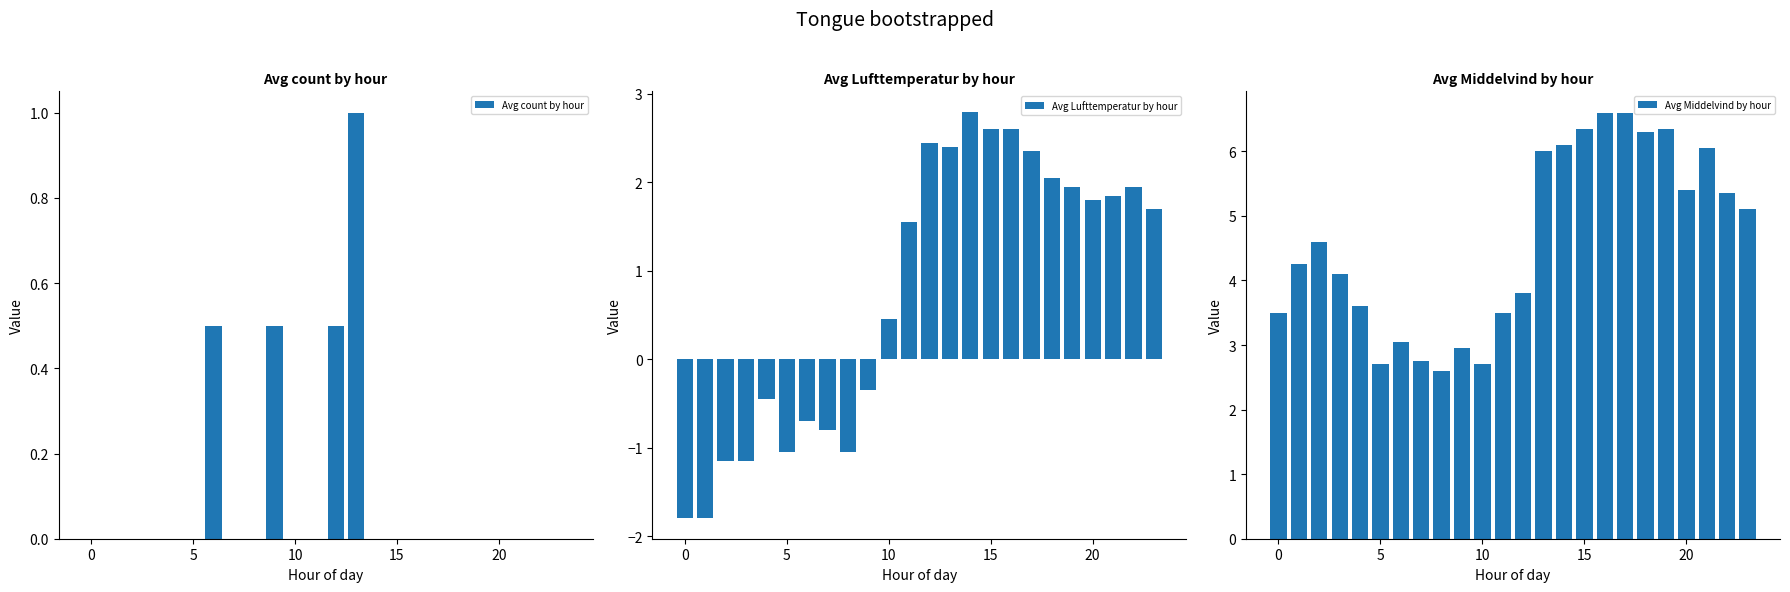

What is the maximum value shown in the chart?

6.6